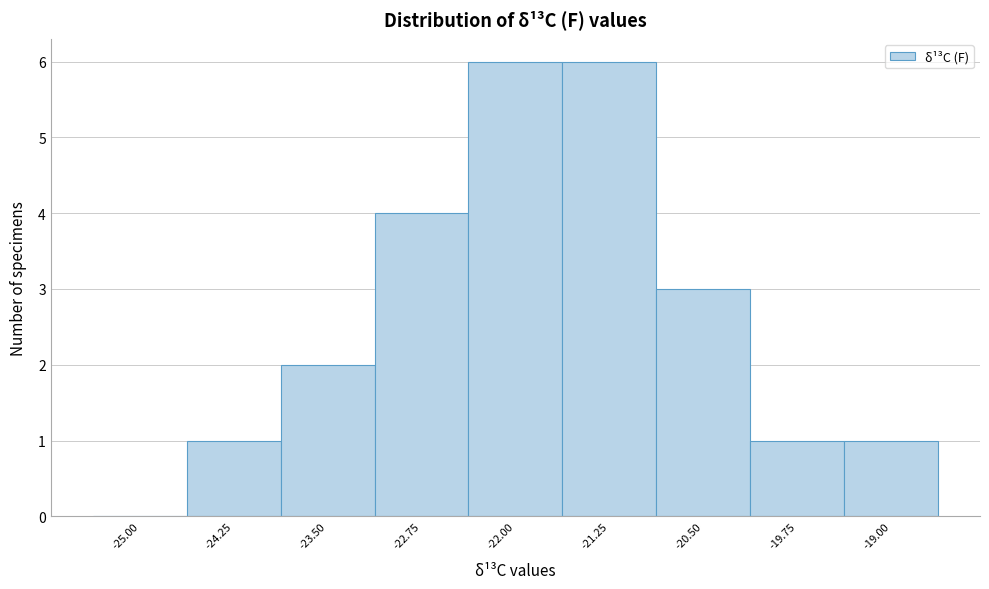

Reading left to right, list all the values displayed in this chart.

-25.00=0	-24.25=1	-23.50=2	-22.75=4	-22.00=6	-21.25=6	-20.50=3	-19.75=1	-19.00=1